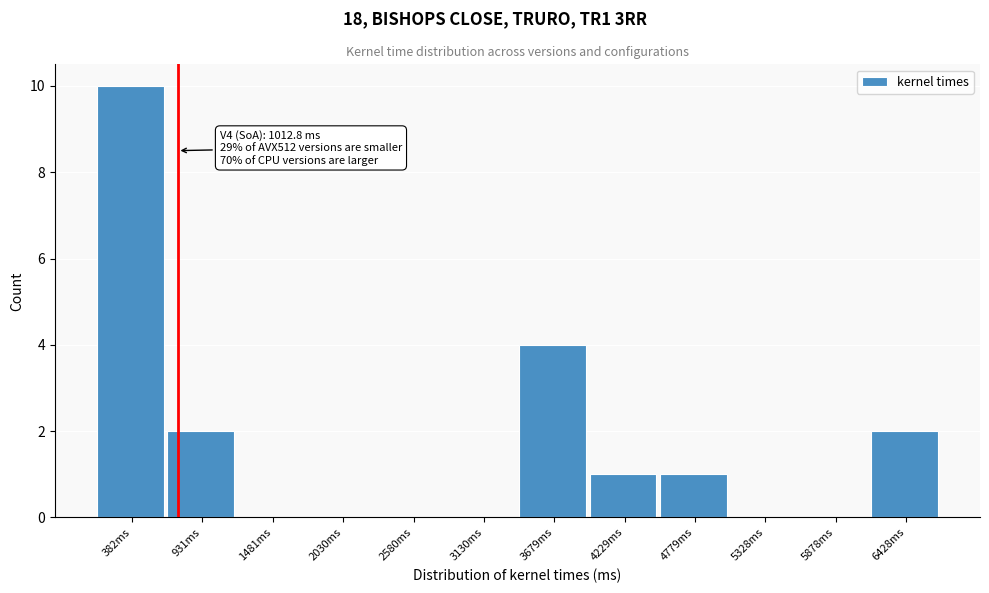

Reading right to left, transcribe all the data shown in this chart.

6428ms=2	5878ms=0	5328ms=0	4779ms=1	4229ms=1	3679ms=4	3130ms=0	2580ms=0	2030ms=0	1481ms=0	931ms=2	382ms=10